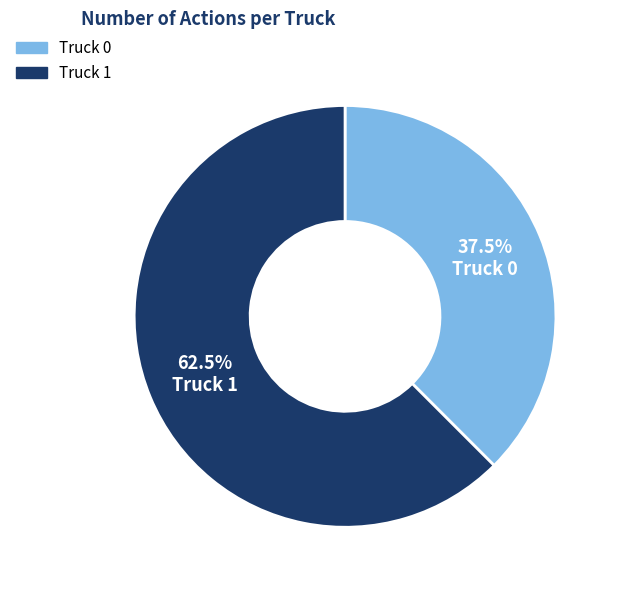

Between Truck 1 and Truck 0, which is larger?

Truck 1